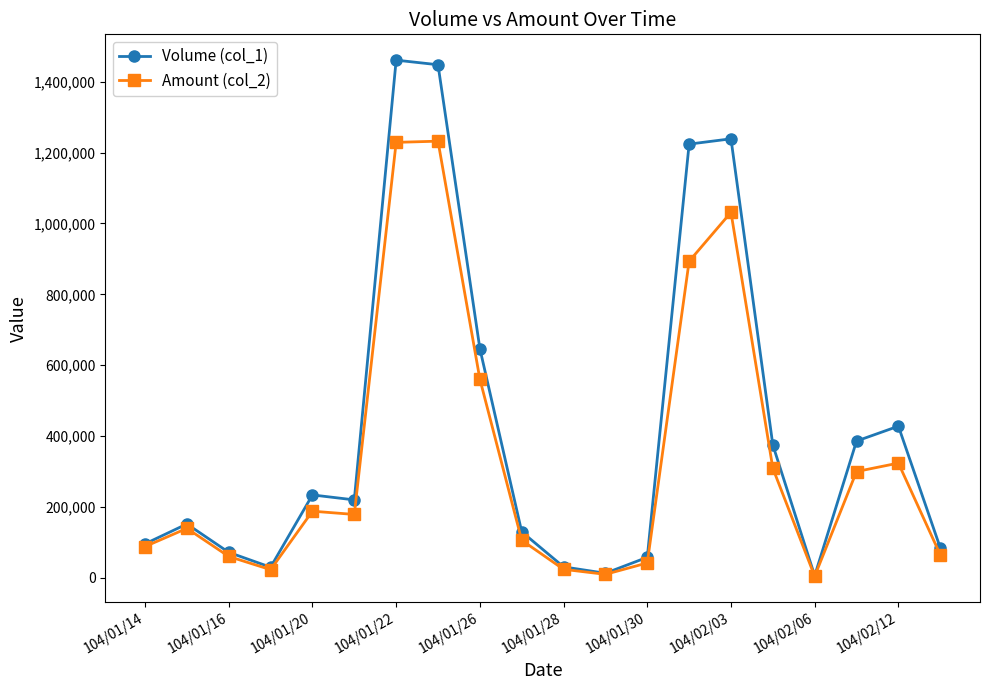

True or false: Amount (col_2) has more than 2 points higher than both neighbors.

True